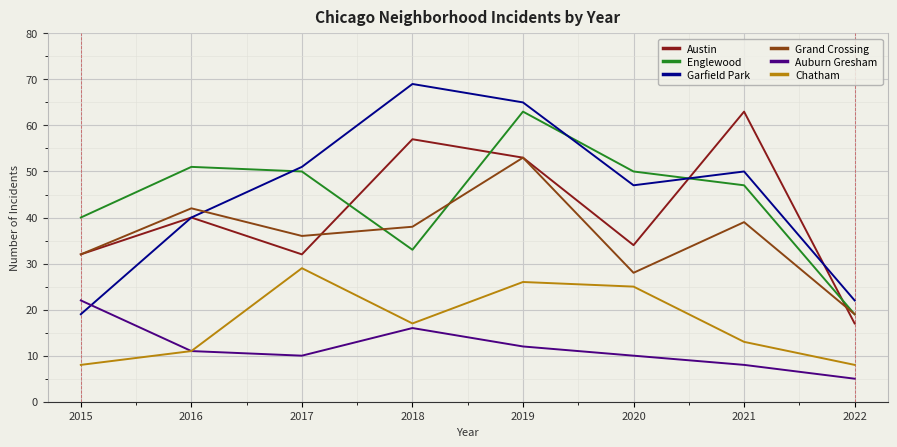

What is the difference between the highest and lowest values at 2018?

53